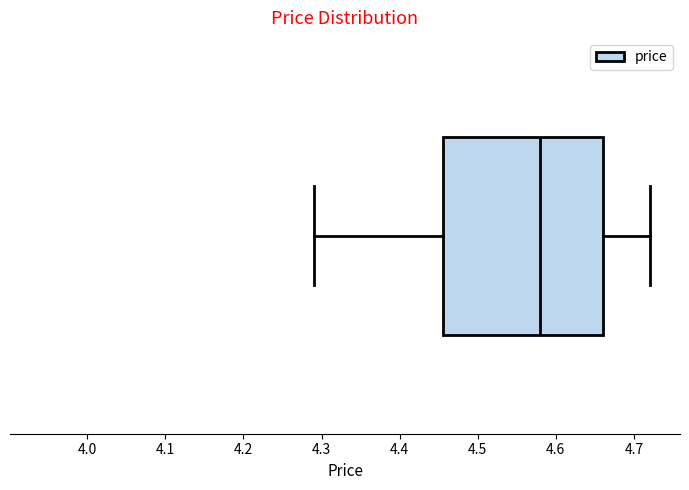

Where does the left whisker of the box end on the x-axis? The values are not printed on the chart, so give them approximately, as read against the axis.

4.29